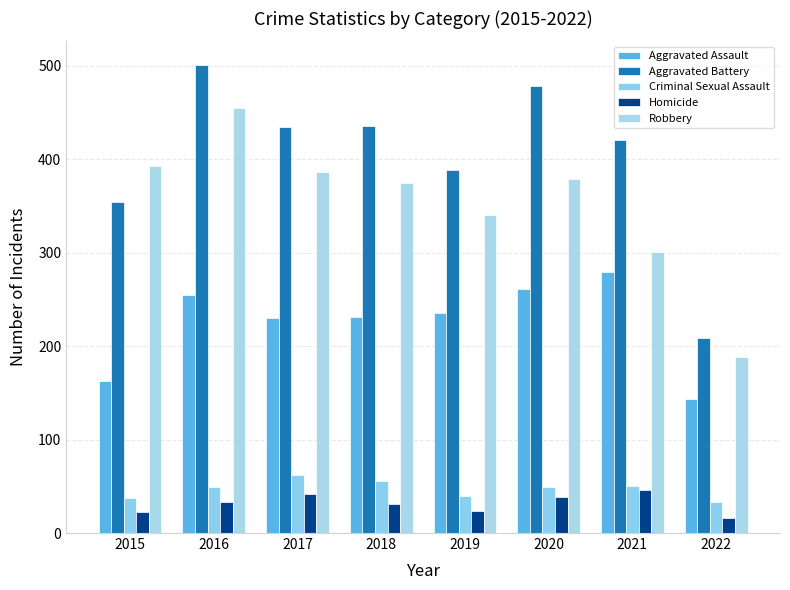

Count the number of categories in the chart.

8